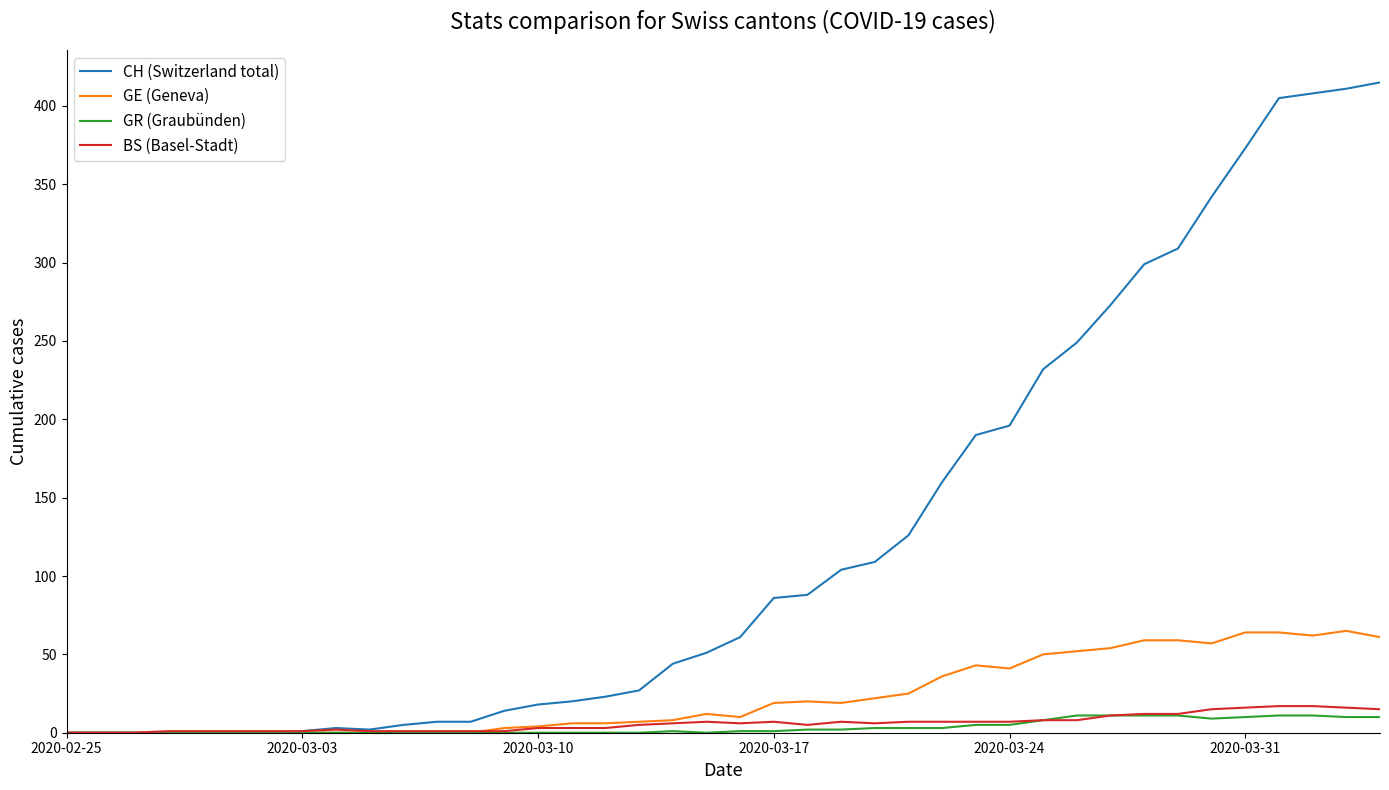

Which series has the widest spread of values?

CH (Switzerland total)